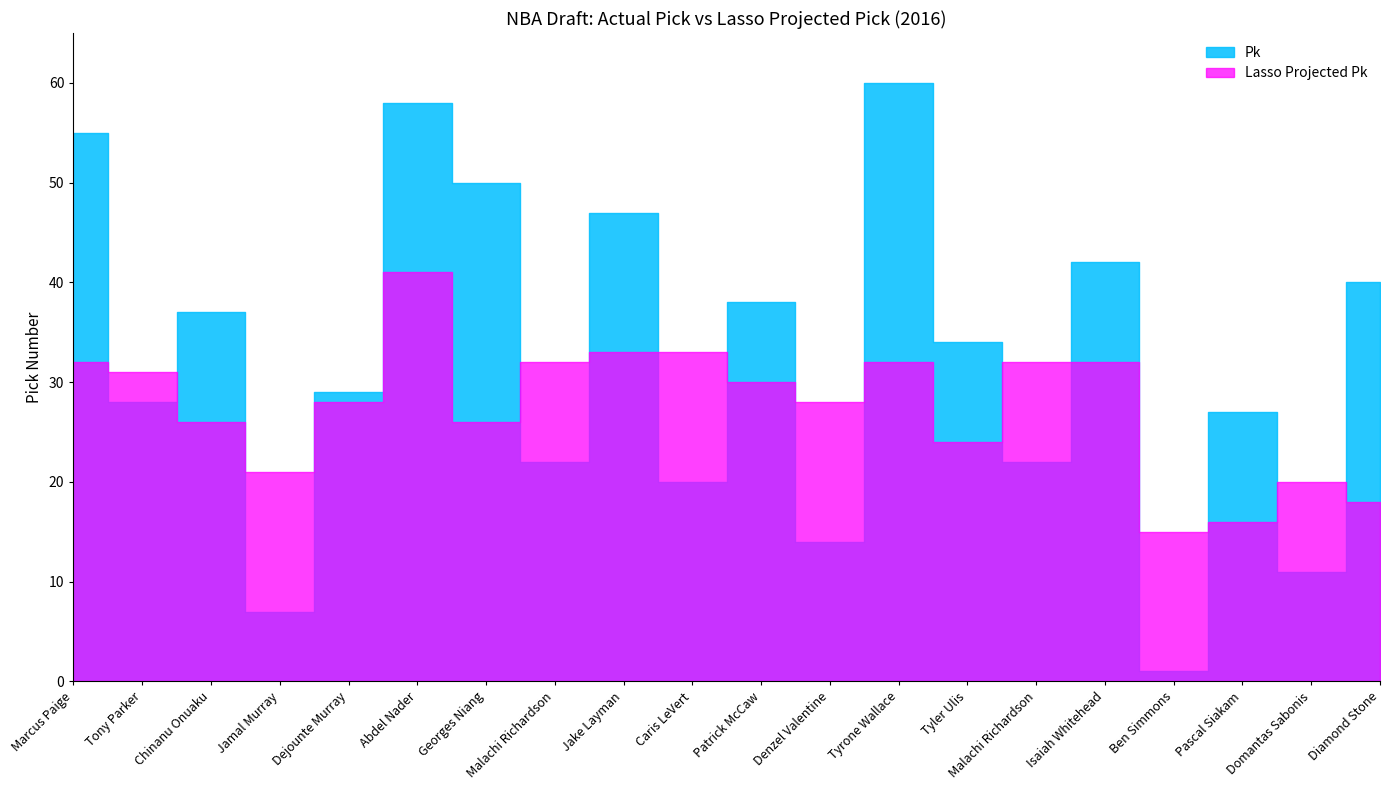

What is the value of the Lasso Projected Pk point at the 19th from the left?

20